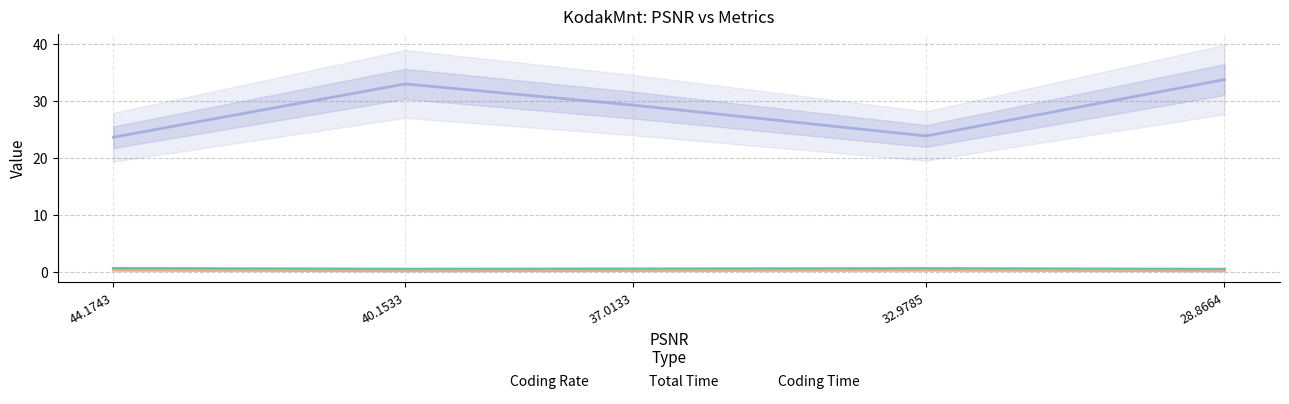

True or false: Coding Rate and Coding Time intersect in this chart.

False